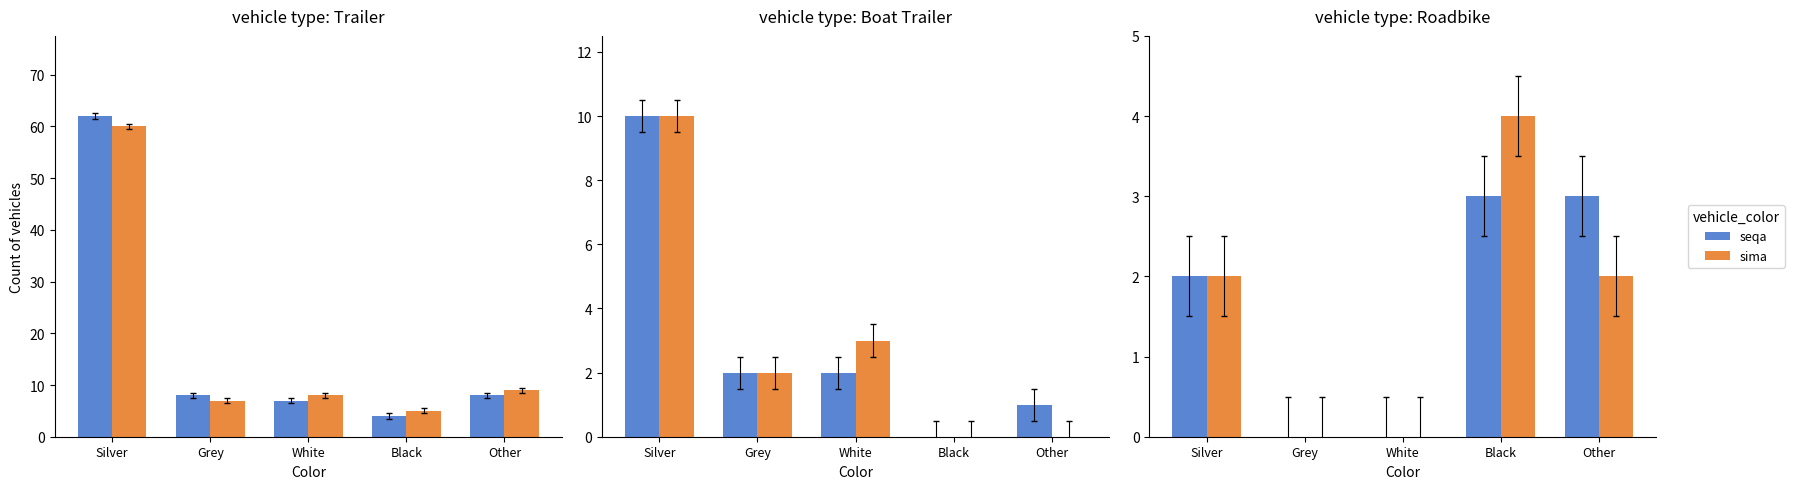

Is the value of sima at Other greater than the value of seqa at Black?

No